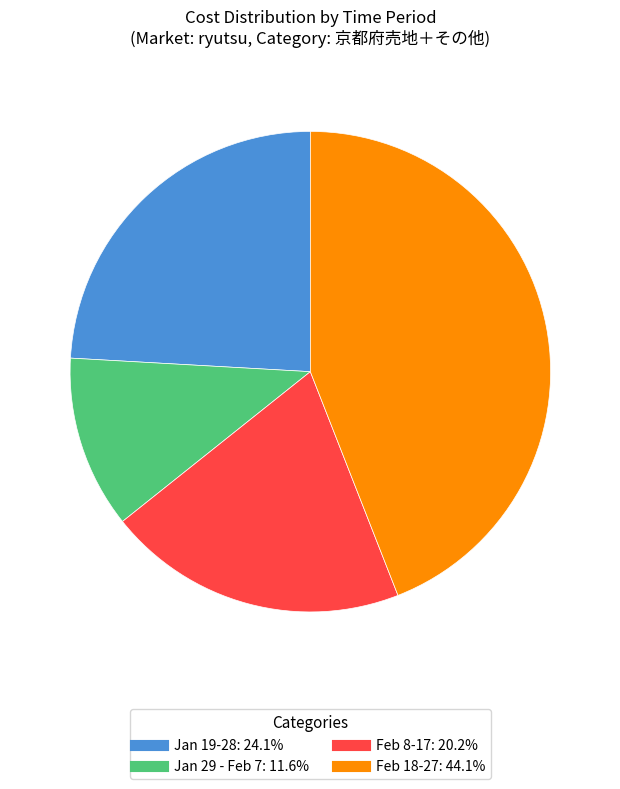

Is there a majority slice in this chart?

No